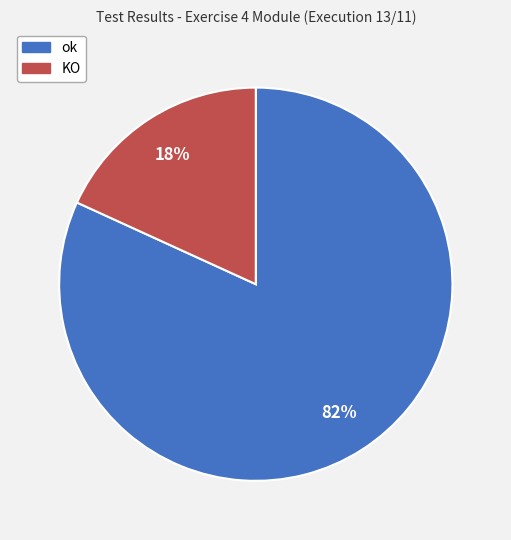

Is there any slice that represents more than half of the pie?

Yes